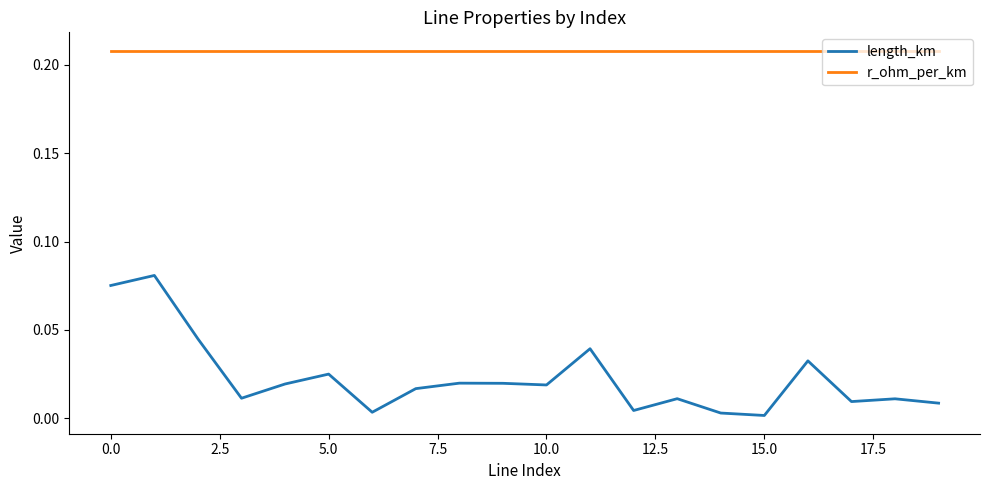

List the series in order of their overall mean, lowest first.

length_km, r_ohm_per_km